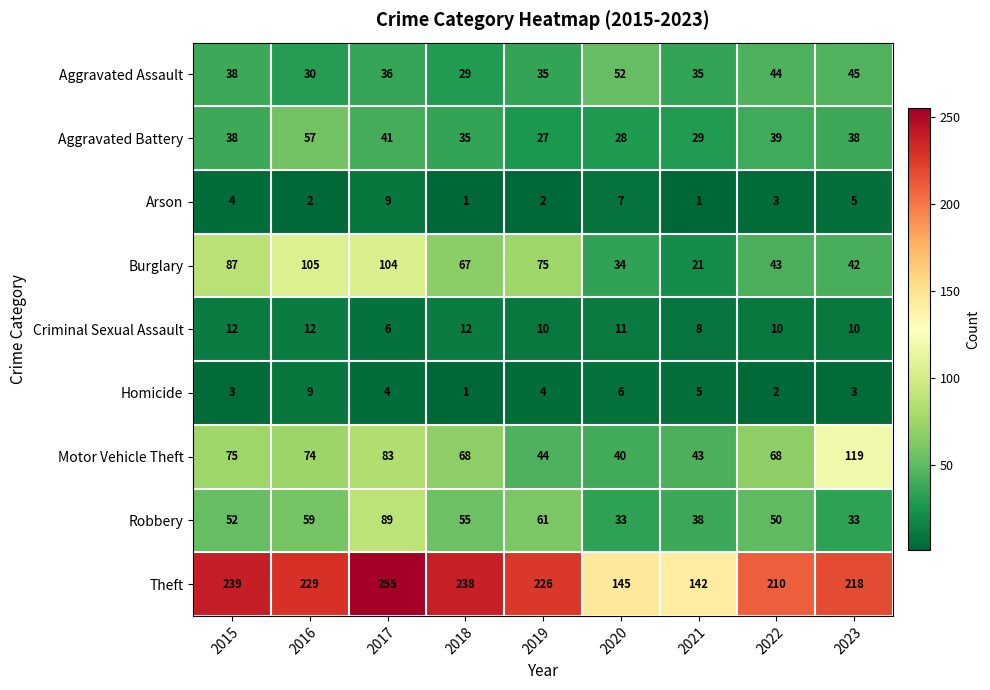

Which series changed the most between 2018 and 2020?

Theft